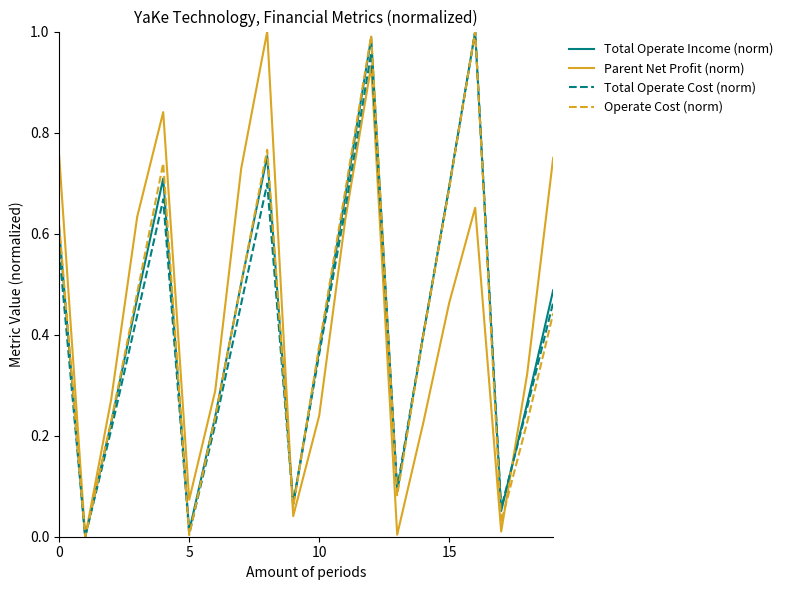

What are all the series names shown in the legend?

Total Operate Income (norm), Parent Net Profit (norm), Total Operate Cost (norm), Operate Cost (norm)